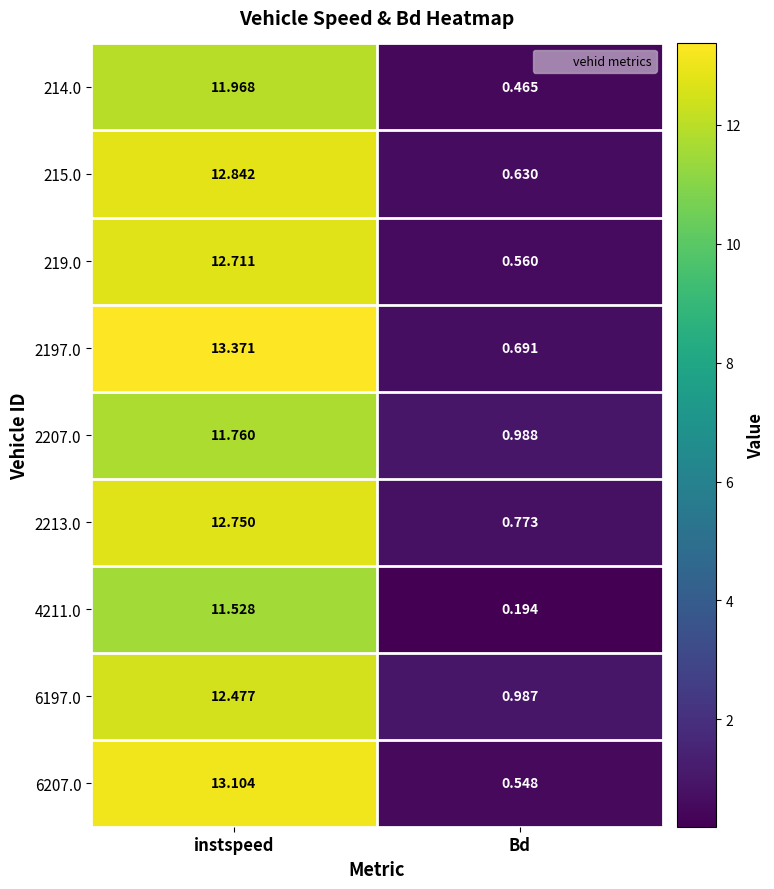

Where does the 2197.0 series first go above 13?

instspeed